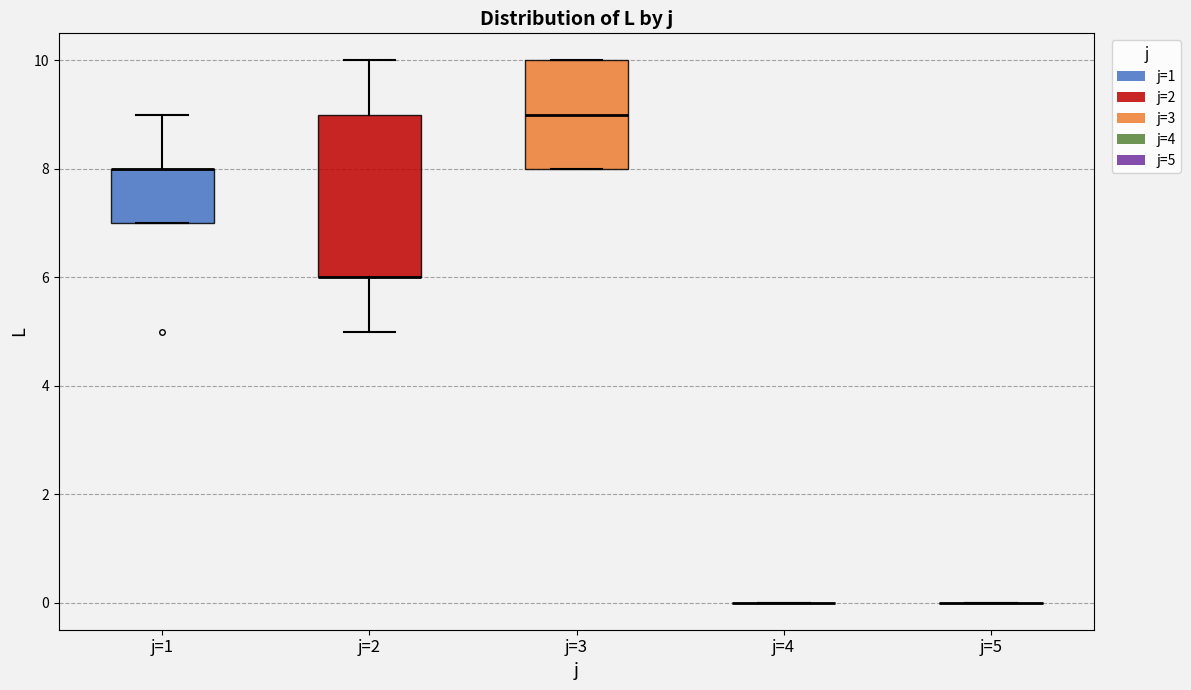

Which box is the tallest, from its lower edge to its upper edge?

j=2